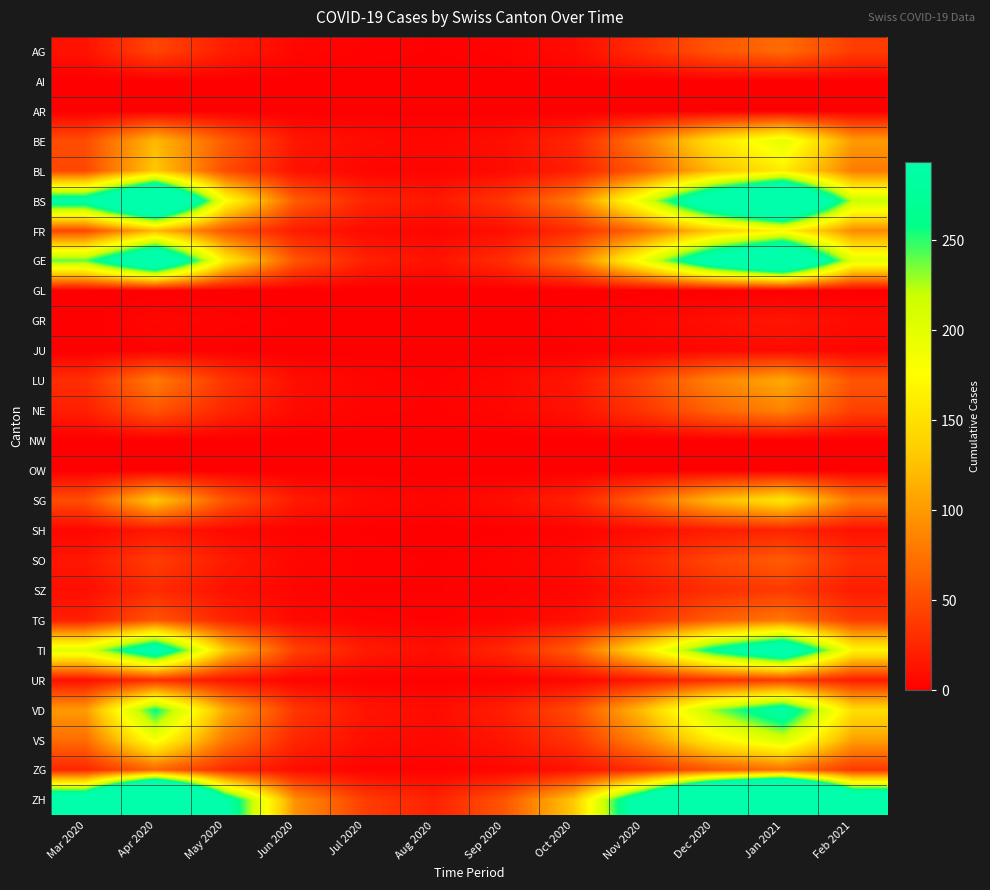

Reading left to right, transcribe all the data shown in this chart.

AG: Mar 2020=12	Apr 2020=45	May 2020=20	Jun 2020=5	Jul 2020=2	Aug 2020=1	Sep 2020=3	Oct 2020=8	Nov 2020=30	Dec 2020=55	Jan 2021=70	Feb 2021=40
AI: Mar 2020=0	Apr 2020=0	May 2020=0	Jun 2020=0	Jul 2020=0	Aug 2020=0	Sep 2020=0	Oct 2020=0	Nov 2020=0	Dec 2020=0	Jan 2021=0	Feb 2021=0
AR: Mar 2020=0	Apr 2020=0	May 2020=0	Jun 2020=0	Jul 2020=0	Aug 2020=0	Sep 2020=0	Oct 2020=0	Nov 2020=0	Dec 2020=0	Jan 2021=0	Feb 2021=0
BE: Mar 2020=50	Apr 2020=120	May 2020=60	Jun 2020=15	Jul 2020=8	Aug 2020=5	Sep 2020=10	Oct 2020=25	Nov 2020=80	Dec 2020=150	Jan 2021=200	Feb 2021=100
BL: Mar 2020=46	Apr 2020=130	May 2020=50	Jun 2020=12	Jul 2020=5	Aug 2020=3	Sep 2020=8	Oct 2020=20	Nov 2020=60	Dec 2020=120	Jan 2021=160	Feb 2021=80
BS: Mar 2020=292	Apr 2020=450	May 2020=180	Jun 2020=60	Jul 2020=25	Aug 2020=15	Sep 2020=35	Oct 2020=80	Nov 2020=200	Dec 2020=350	Jan 2021=450	Feb 2021=220
FR: Mar 2020=46	Apr 2020=120	May 2020=55	Jun 2020=18	Jul 2020=8	Aug 2020=4	Sep 2020=10	Oct 2020=28	Nov 2020=70	Dec 2020=130	Jan 2021=170	Feb 2021=90
GE: Mar 2020=241	Apr 2020=380	May 2020=160	Jun 2020=55	Jul 2020=22	Aug 2020=12	Sep 2020=30	Oct 2020=75	Nov 2020=190	Dec 2020=330	Jan 2021=420	Feb 2021=200
GL: Mar 2020=0	Apr 2020=0	May 2020=0	Jun 2020=0	Jul 2020=0	Aug 2020=0	Sep 2020=0	Oct 2020=0	Nov 2020=0	Dec 2020=0	Jan 2021=0	Feb 2021=0
GR: Mar 2020=0	Apr 2020=5	May 2020=3	Jun 2020=1	Jul 2020=0	Aug 2020=0	Sep 2020=0	Oct 2020=2	Nov 2020=5	Dec 2020=10	Jan 2021=15	Feb 2021=8
JU: Mar 2020=0	Apr 2020=2	May 2020=1	Jun 2020=0	Jul 2020=0	Aug 2020=0	Sep 2020=0	Oct 2020=1	Nov 2020=3	Dec 2020=6	Jan 2021=8	Feb 2021=4
LU: Mar 2020=30	Apr 2020=80	May 2020=35	Jun 2020=10	Jul 2020=4	Aug 2020=2	Sep 2020=6	Oct 2020=15	Nov 2020=45	Dec 2020=85	Jan 2021=110	Feb 2021=55
NE: Mar 2020=20	Apr 2020=55	May 2020=25	Jun 2020=7	Jul 2020=3	Aug 2020=2	Sep 2020=5	Oct 2020=12	Nov 2020=35	Dec 2020=65	Jan 2021=85	Feb 2021=42
NW: Mar 2020=0	Apr 2020=0	May 2020=0	Jun 2020=0	Jul 2020=0	Aug 2020=0	Sep 2020=0	Oct 2020=0	Nov 2020=0	Dec 2020=0	Jan 2021=0	Feb 2021=0
OW: Mar 2020=0	Apr 2020=0	May 2020=0	Jun 2020=0	Jul 2020=0	Aug 2020=0	Sep 2020=0	Oct 2020=0	Nov 2020=0	Dec 2020=0	Jan 2021=0	Feb 2021=0
SG: Mar 2020=50	Apr 2020=130	May 2020=55	Jun 2020=18	Jul 2020=7	Aug 2020=4	Sep 2020=9	Oct 2020=22	Nov 2020=65	Dec 2020=120	Jan 2021=155	Feb 2021=78
SH: Mar 2020=5	Apr 2020=15	May 2020=7	Jun 2020=2	Jul 2020=1	Aug 2020=0	Sep 2020=1	Oct 2020=3	Nov 2020=9	Dec 2020=18	Jan 2021=23	Feb 2021=12
SO: Mar 2020=15	Apr 2020=40	May 2020=18	Jun 2020=5	Jul 2020=2	Aug 2020=1	Sep 2020=3	Oct 2020=8	Nov 2020=25	Dec 2020=46	Jan 2021=60	Feb 2021=30
SZ: Mar 2020=10	Apr 2020=28	May 2020=12	Jun 2020=4	Jul 2020=1	Aug 2020=1	Sep 2020=2	Oct 2020=5	Nov 2020=16	Dec 2020=30	Jan 2021=38	Feb 2021=19
TG: Mar 2020=20	Apr 2020=55	May 2020=24	Jun 2020=7	Jul 2020=3	Aug 2020=2	Sep 2020=4	Oct 2020=11	Nov 2020=32	Dec 2020=60	Jan 2021=78	Feb 2021=39
TI: Mar 2020=202	Apr 2020=320	May 2020=130	Jun 2020=42	Jul 2020=18	Aug 2020=10	Sep 2020=25	Oct 2020=60	Nov 2020=155	Dec 2020=270	Jan 2021=345	Feb 2021=170
UR: Mar 2020=11	Apr 2020=30	May 2020=13	Jun 2020=4	Jul 2020=2	Aug 2020=1	Sep 2020=2	Oct 2020=5	Nov 2020=16	Dec 2020=30	Jan 2021=38	Feb 2021=19
VD: Mar 2020=100	Apr 2020=260	May 2020=110	Jun 2020=35	Jul 2020=14	Aug 2020=8	Sep 2020=20	Oct 2020=48	Nov 2020=125	Dec 2020=230	Jan 2021=295	Feb 2021=148
VS: Mar 2020=71	Apr 2020=185	May 2020=78	Jun 2020=25	Jul 2020=10	Aug 2020=6	Sep 2020=14	Oct 2020=34	Nov 2020=88	Dec 2020=162	Jan 2021=208	Feb 2021=104
ZG: Mar 2020=25	Apr 2020=65	May 2020=28	Jun 2020=9	Jul 2020=3	Aug 2020=2	Sep 2020=5	Oct 2020=12	Nov 2020=30	Dec 2020=56	Jan 2021=72	Feb 2021=36
ZH: Mar 2020=350	Apr 2020=700	May 2020=300	Jun 2020=95	Jul 2020=40	Aug 2020=22	Sep 2020=55	Oct 2020=130	Nov 2020=330	Dec 2020=600	Jan 2021=760	Feb 2021=380